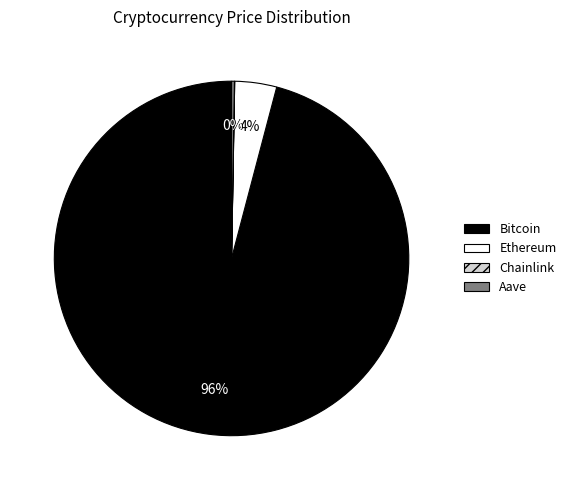

Which category has the biggest portion of the pie?

Bitcoin